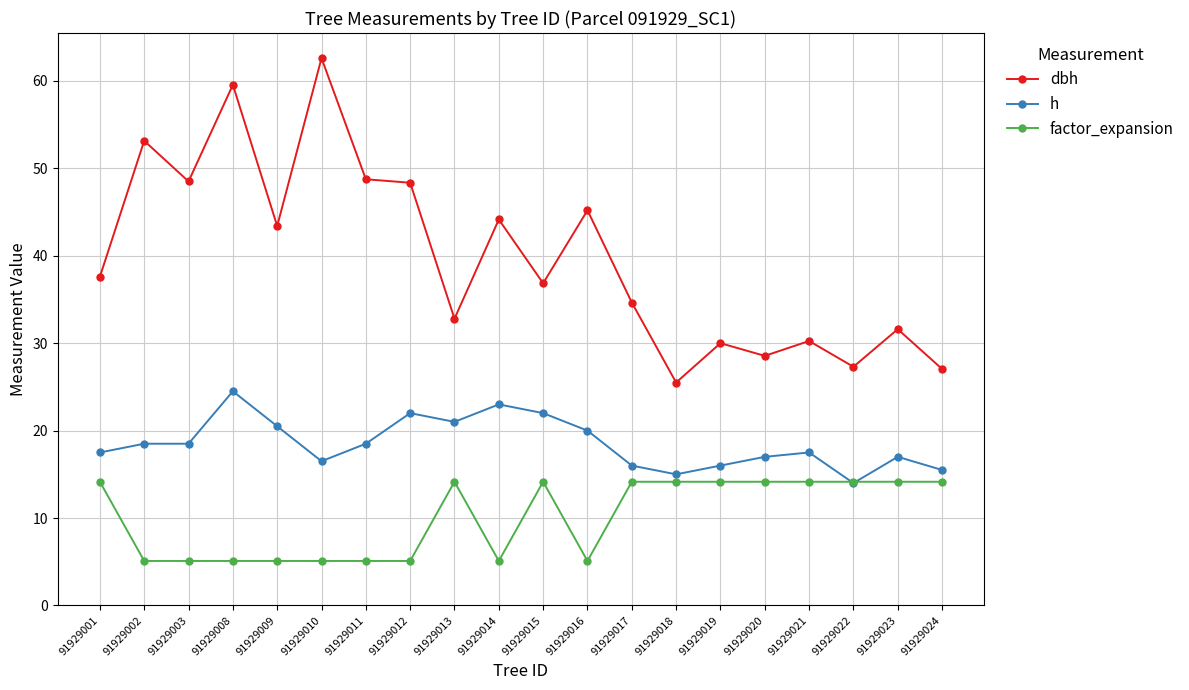

Rank the series at 91929013 from lowest to highest value.

factor_expansion, h, dbh